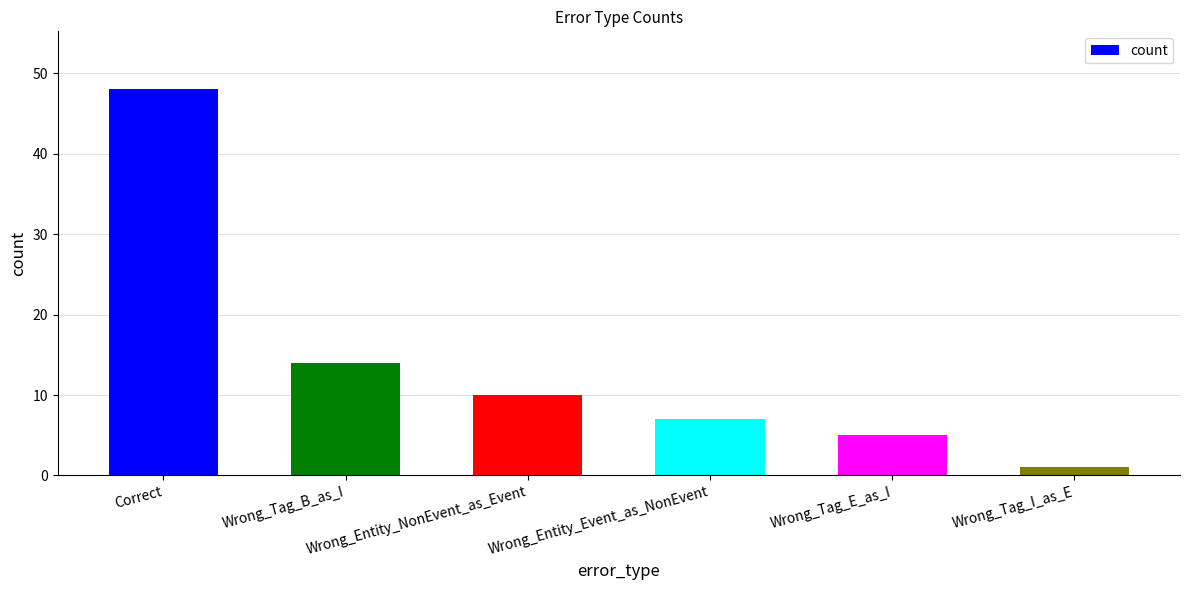

How many data points does each series have?

6